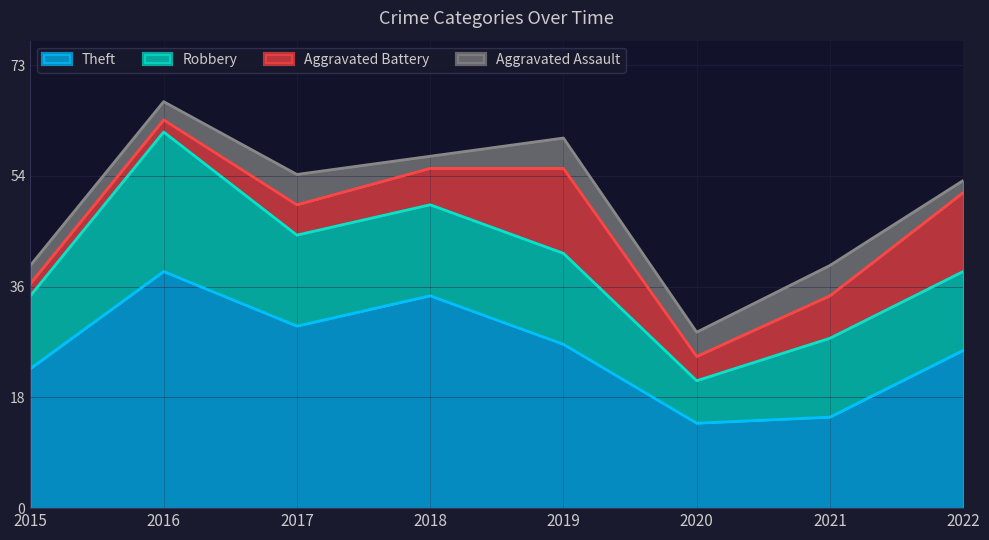

Which series has the largest range (max minus min)?

Theft